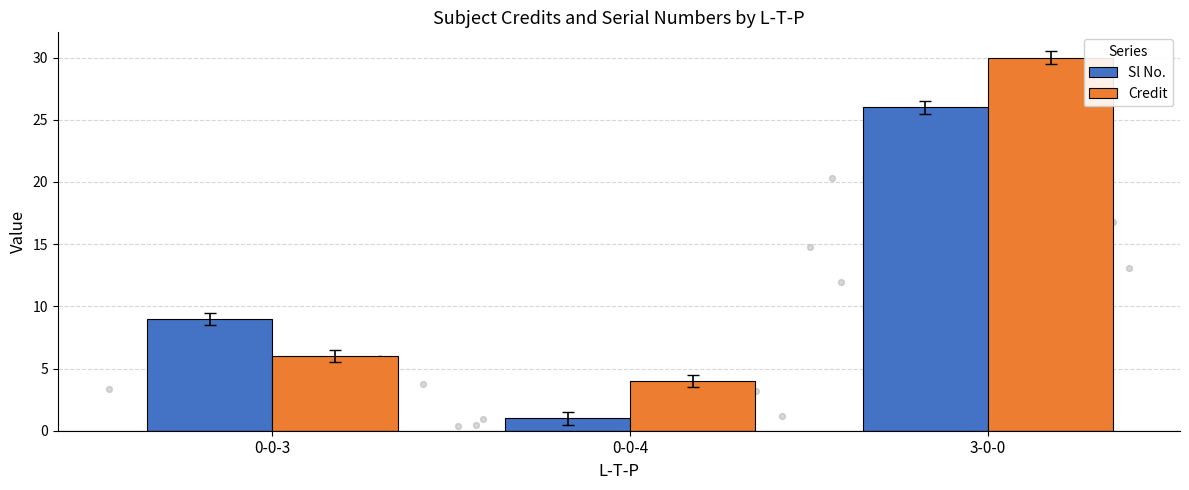

Is the value of Credit at 3-0-0 greater than the value of Sl No. at 0-0-3?

Yes